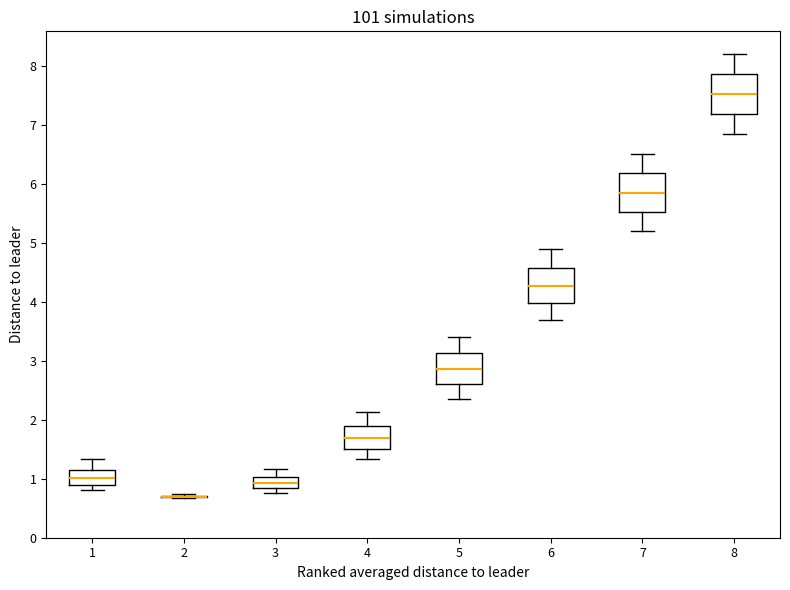

Where is the lower edge of the box at x = 5 on the y-axis? The values are not printed on the chart, so give them approximately, as read against the axis.

2.6